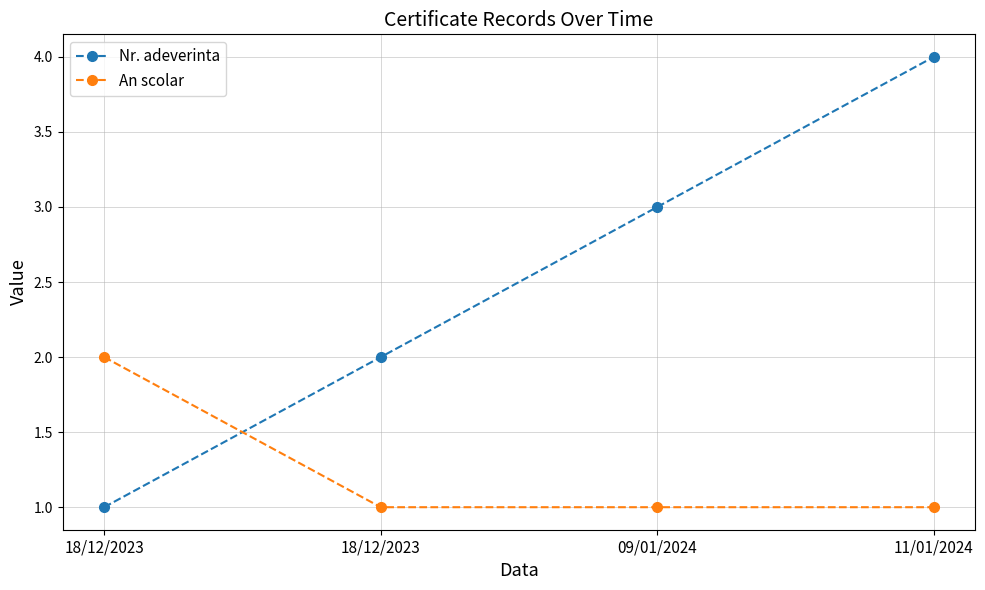

Read the An scolar value at 18/12/2023.

2